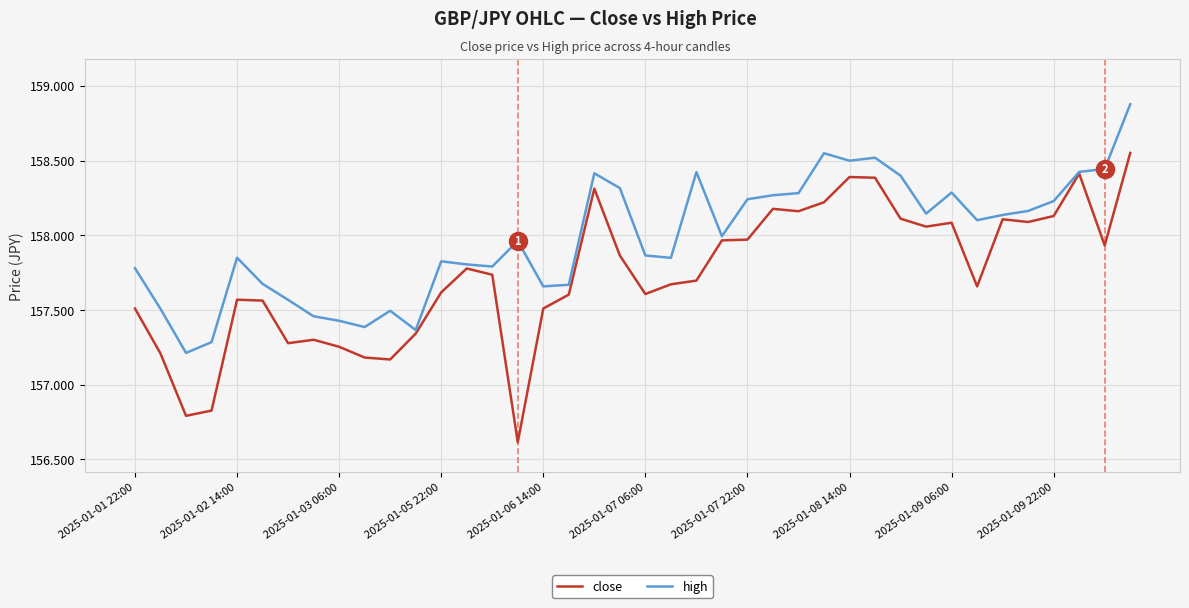

Which series has the largest total across all categories?

high